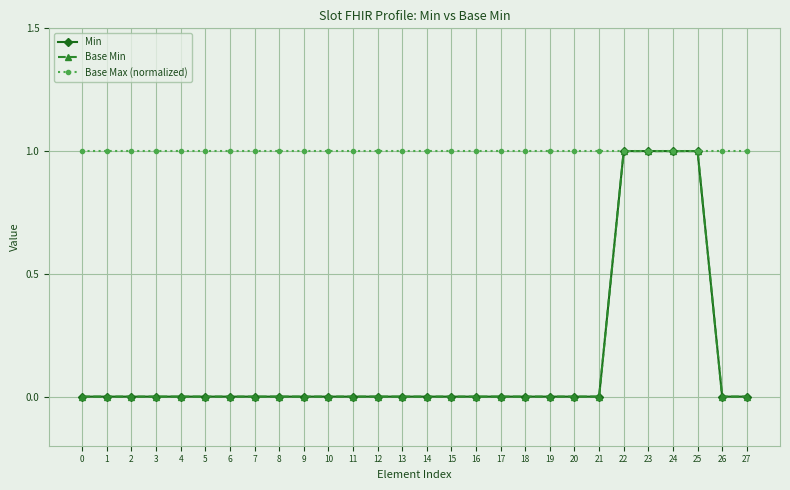

Is this an area chart (filled region under the line)?

No